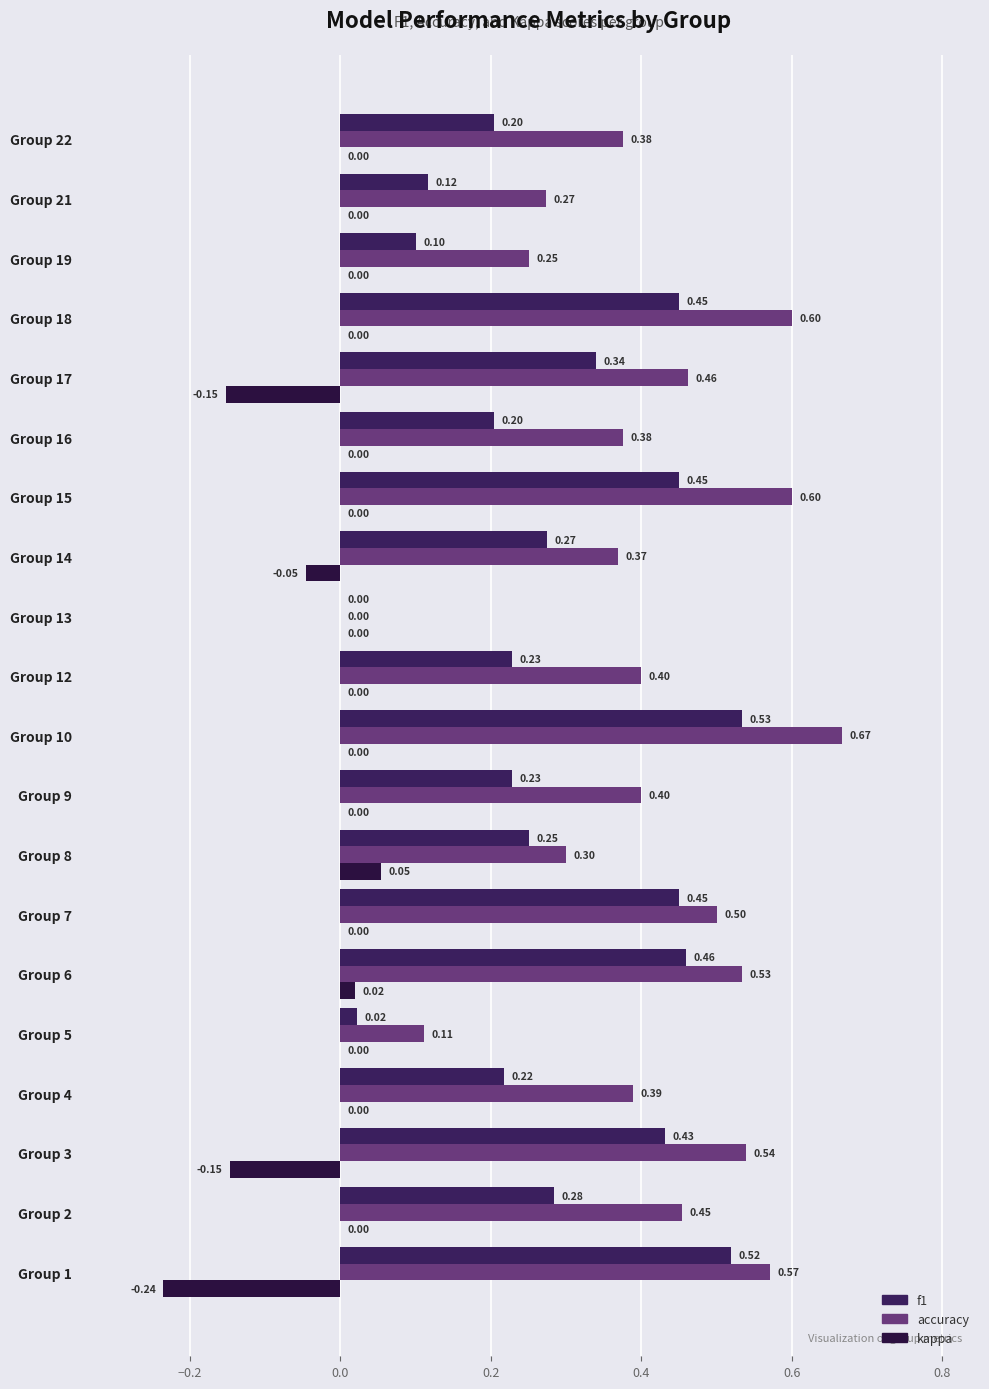

How many accuracy values are between 0 and 1?

20